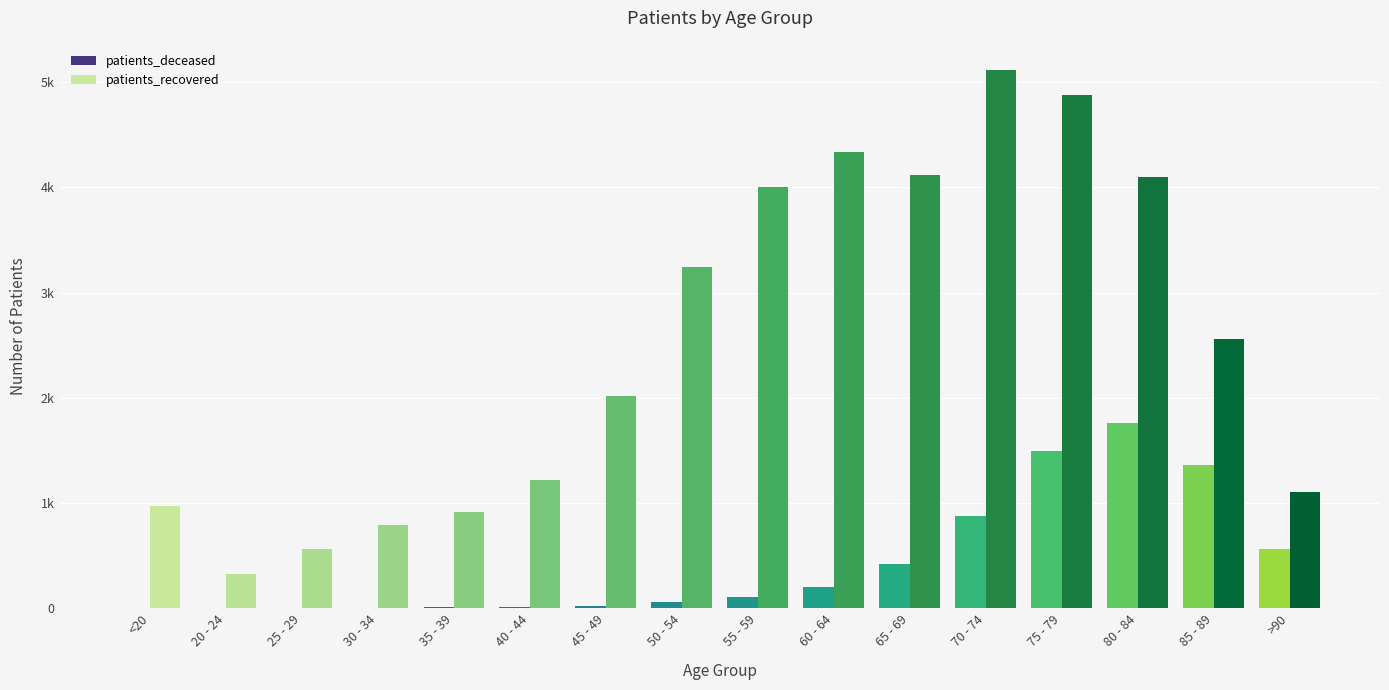

What is the minimum value for patients_deceased?

1